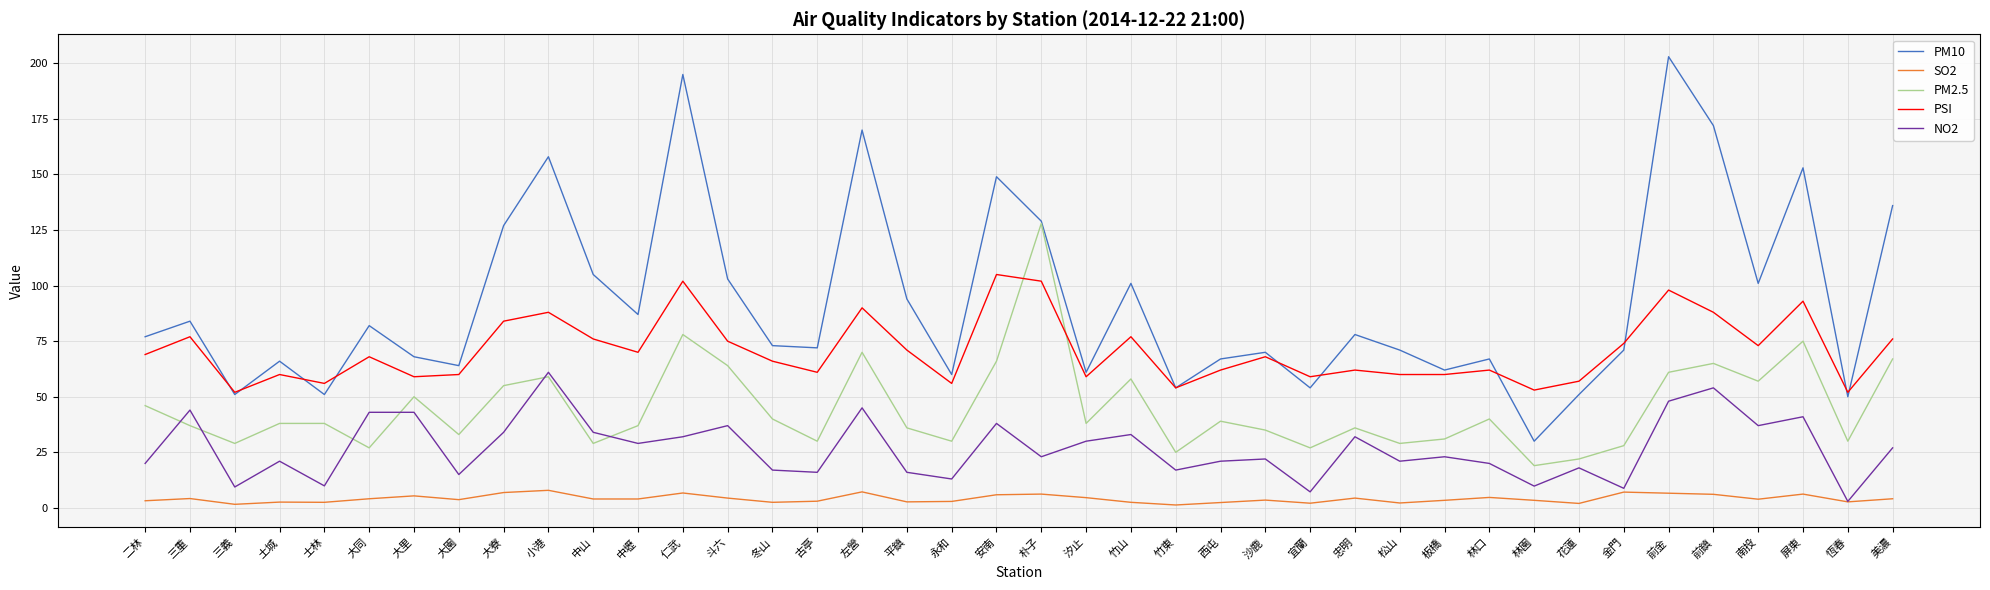

What is the maximum value shown in the chart?

203.0